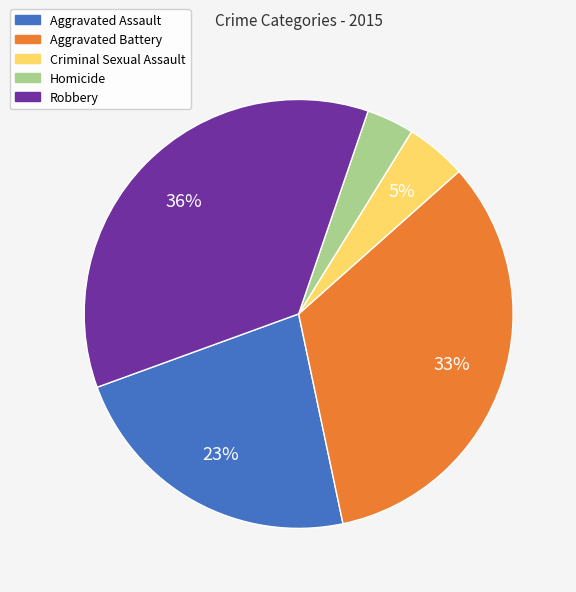

Between Aggravated Battery and Aggravated Assault, which is larger?

Aggravated Battery